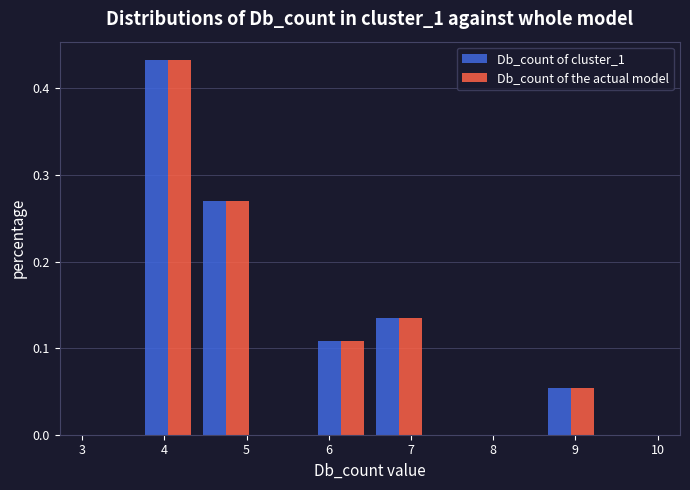

What is the height of the Db_count of the actual model bar covering 3.7 to 4.4 on the x-axis? The values are not printed on the chart, so give them approximately, as read against the axis.

0.43